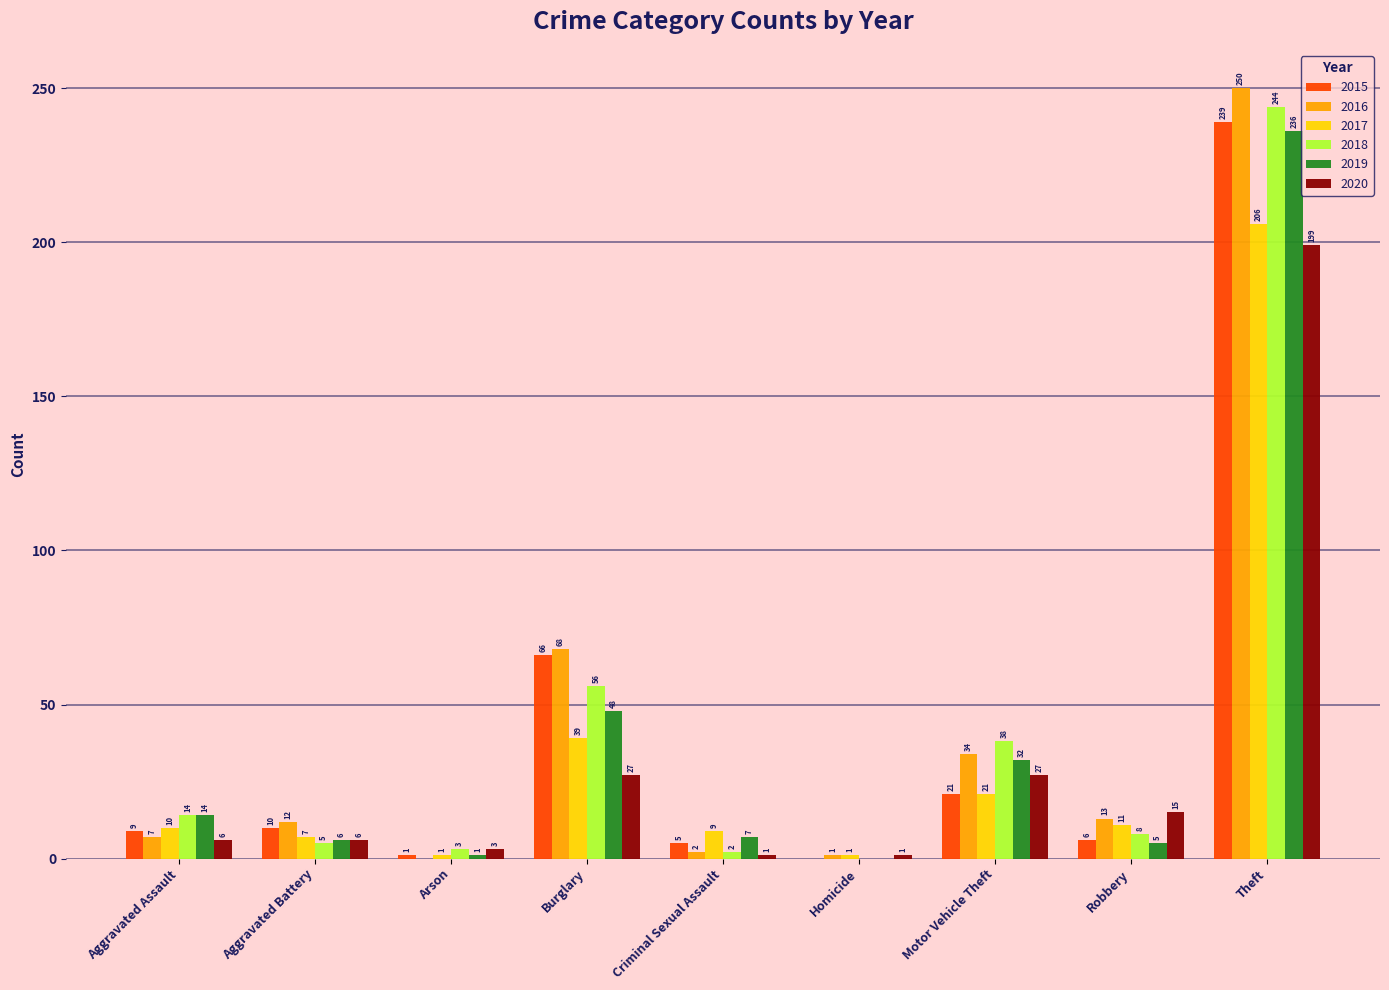

True or false: 2018 has a value of 3 at Arson.

True